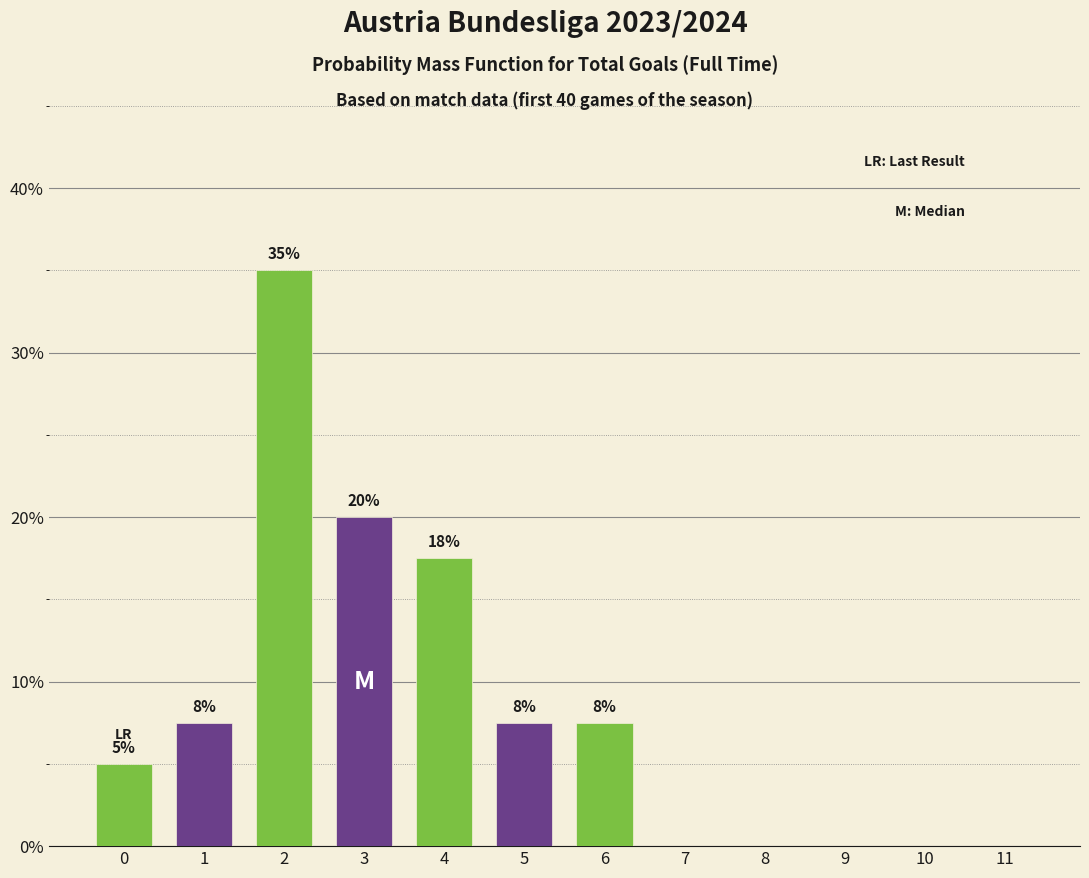

Are the bars horizontal?

No